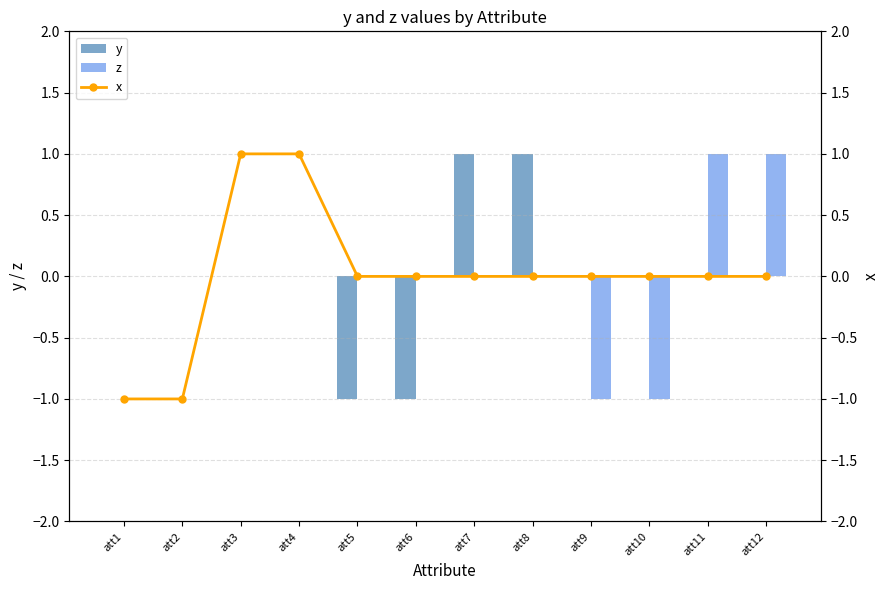

Count the y values in the range 0 to 1.

10